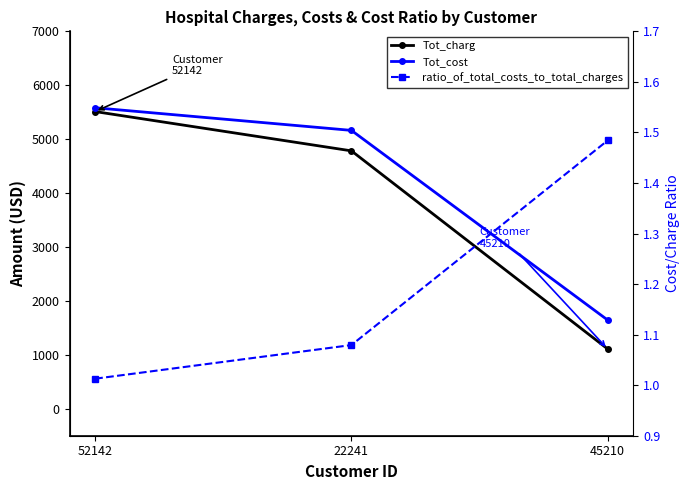

Which series has the largest total across all categories?

Tot_cost